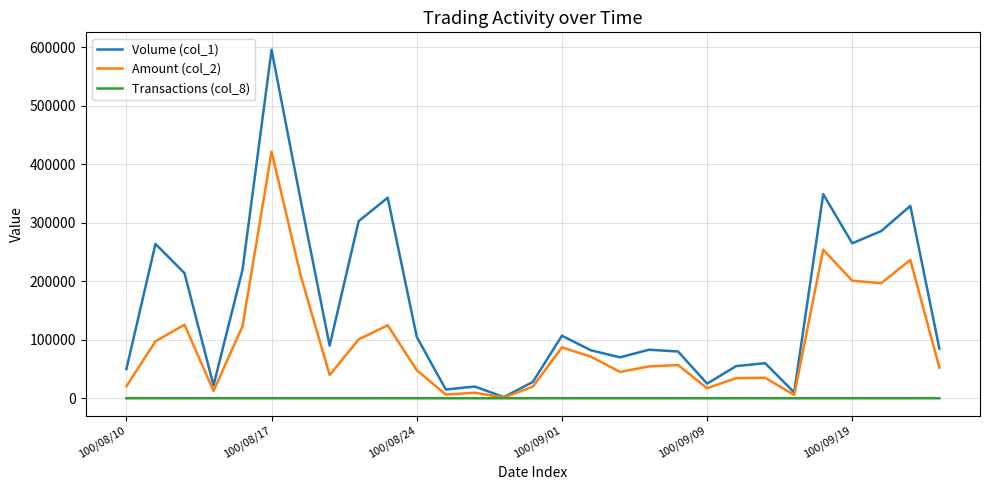

Which series has the largest total across all categories?

Volume (col_1)